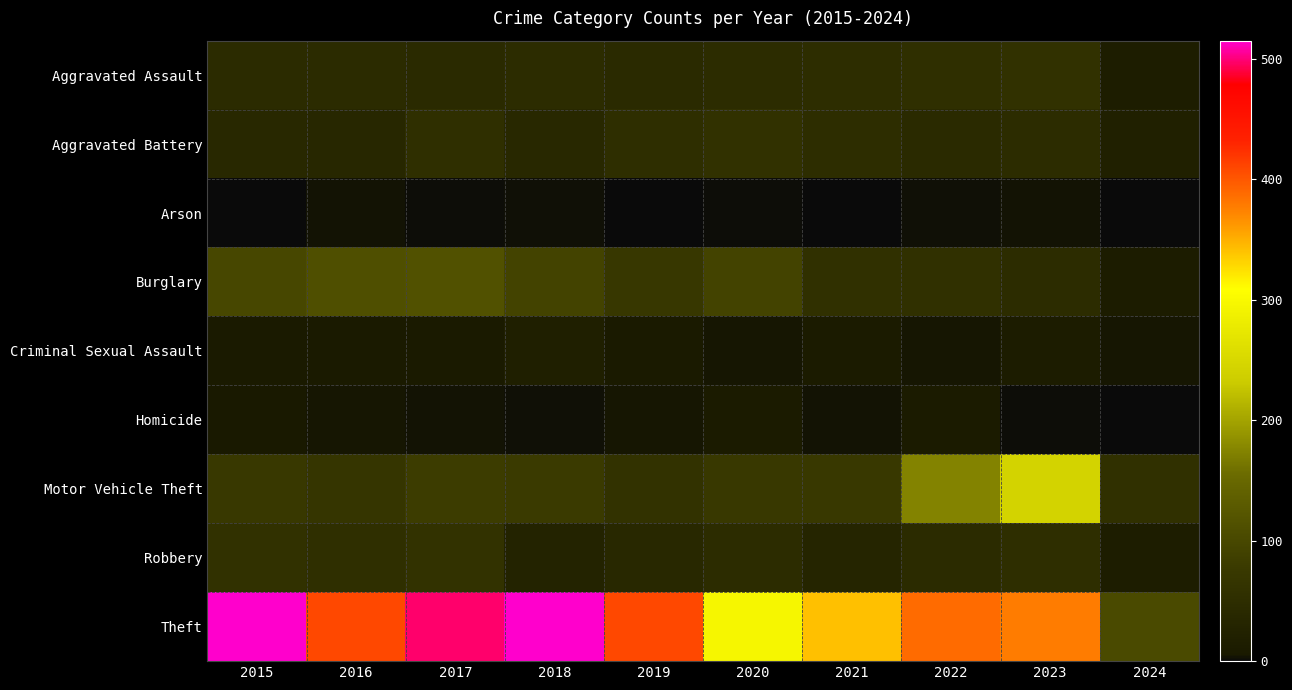

What is the total value across all series at 2015?

845